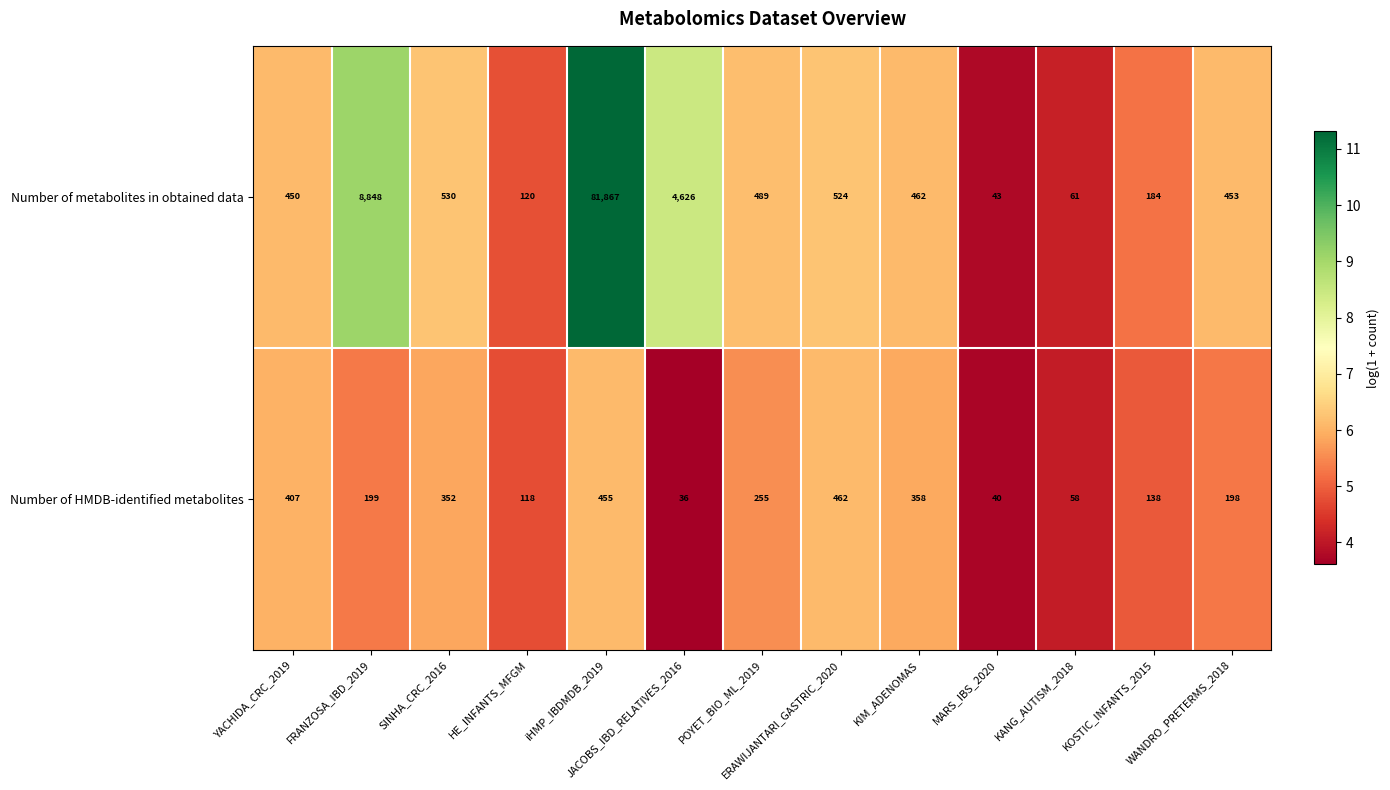

What is the lowest value of the Number of metabolites in obtained data series?

43